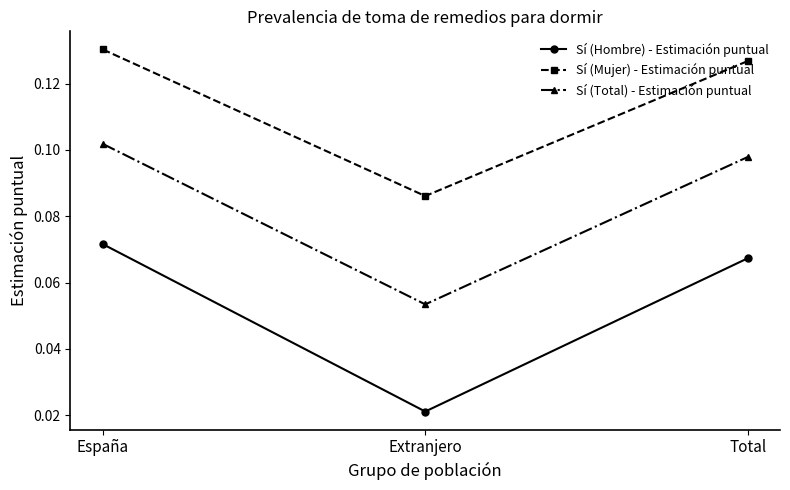

What are all the series names shown in the legend?

Sí (Hombre) - Estimación puntual, Sí (Mujer) - Estimación puntual, Sí (Total) - Estimación puntual